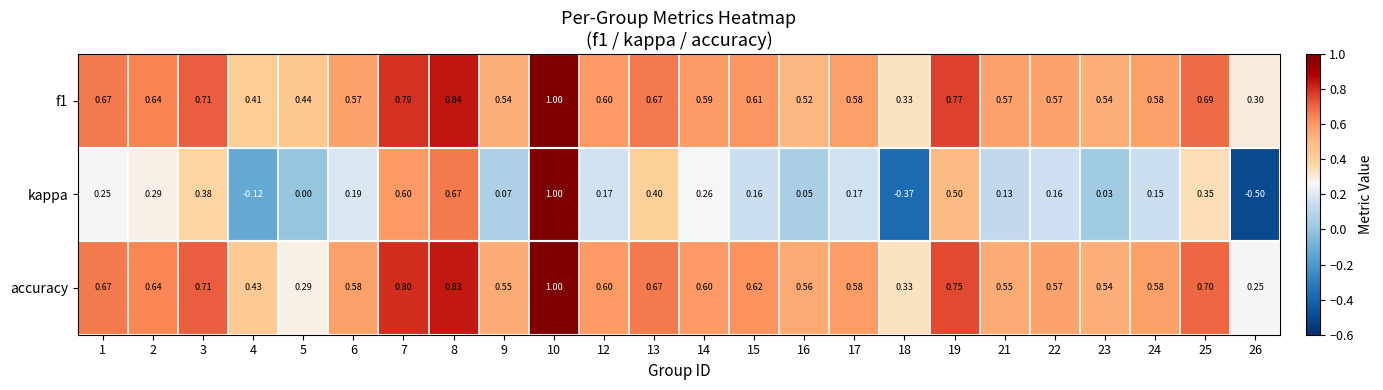

Is the value of kappa at 22 greater than the value of accuracy at 13?

No